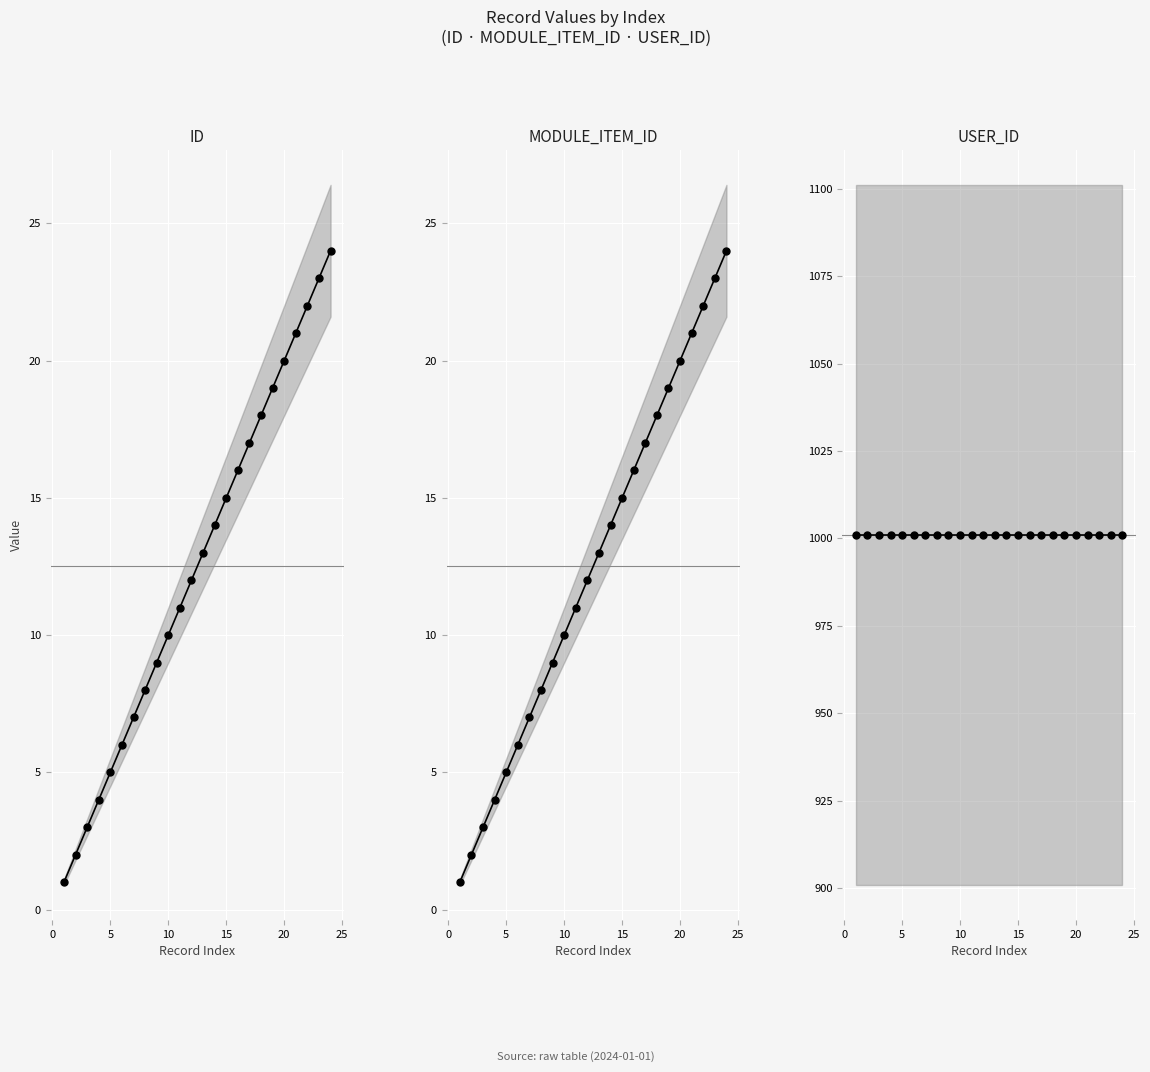

What is the minimum value for USER_ID?

1001